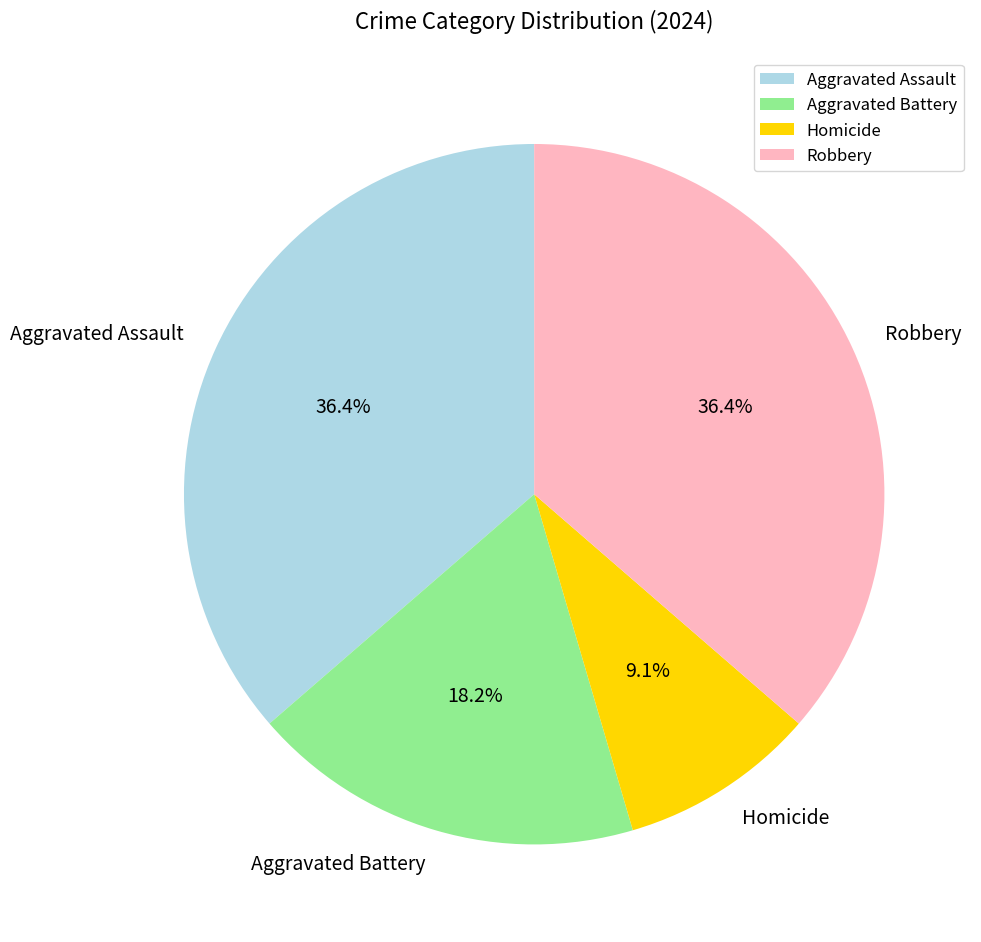

How many segments does this pie chart have?

4